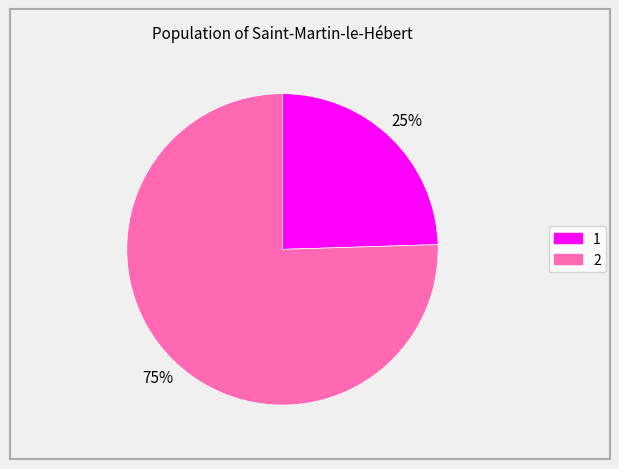

The 2 slice represents 69% of the pie. True or false?

False